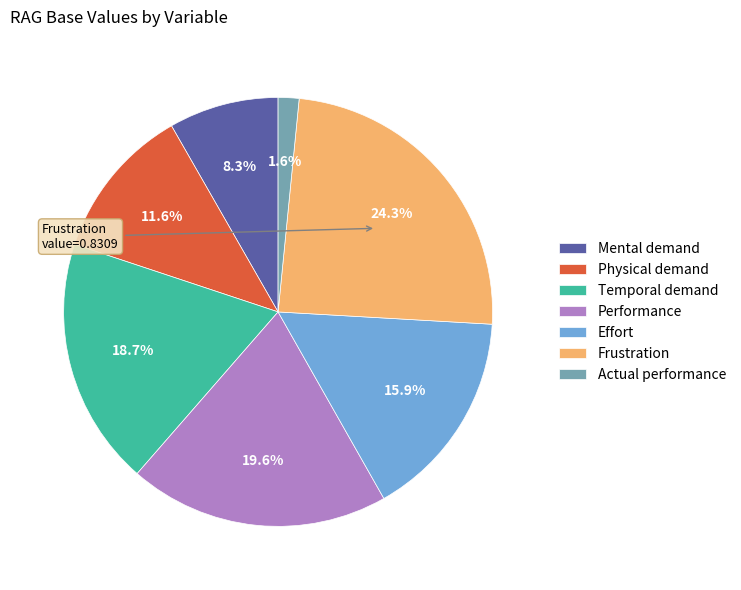

To the nearest percent, what portion does Temporal demand represent?

19%